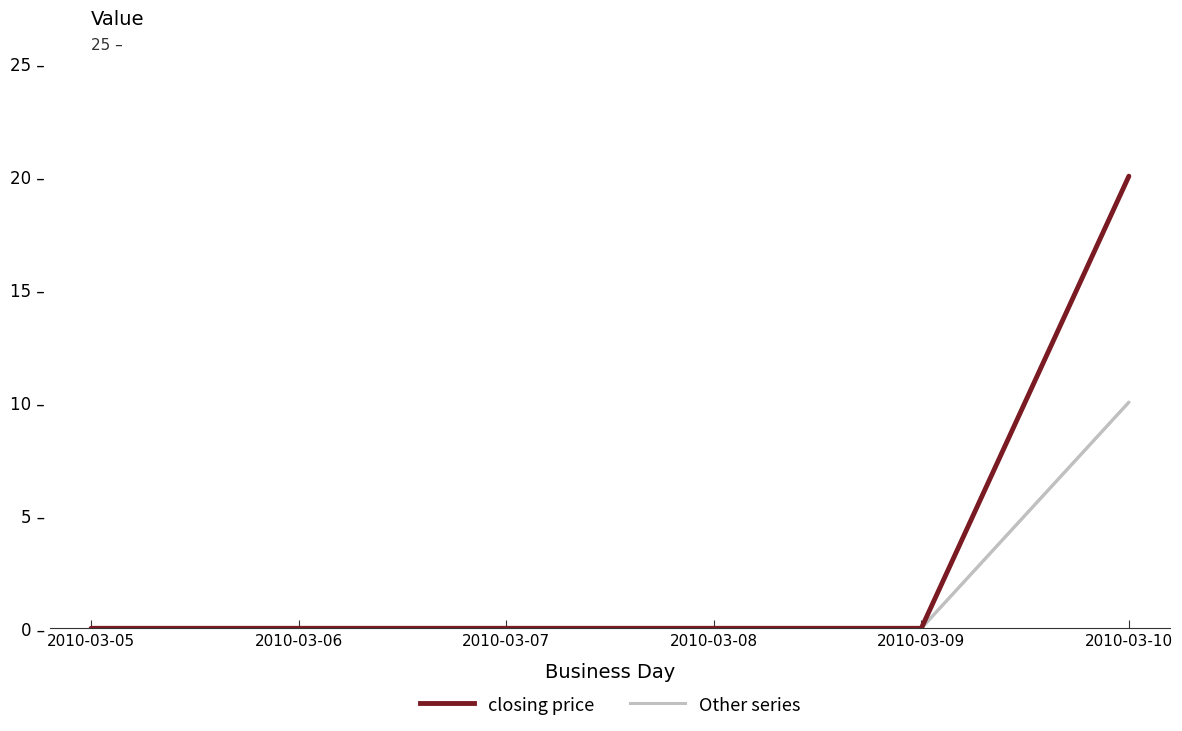

The value of session open at 2010-03-06 is -7. True or false?

False